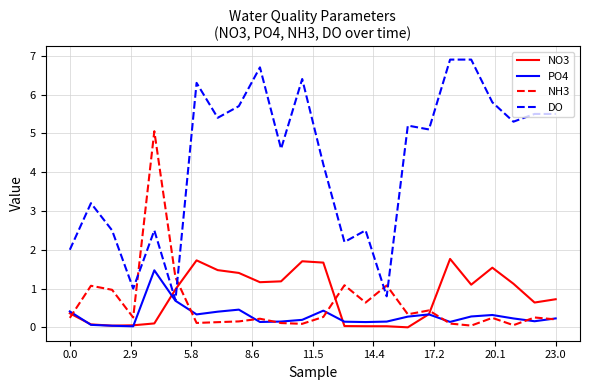

What is the maximum value shown in the chart?

6.9